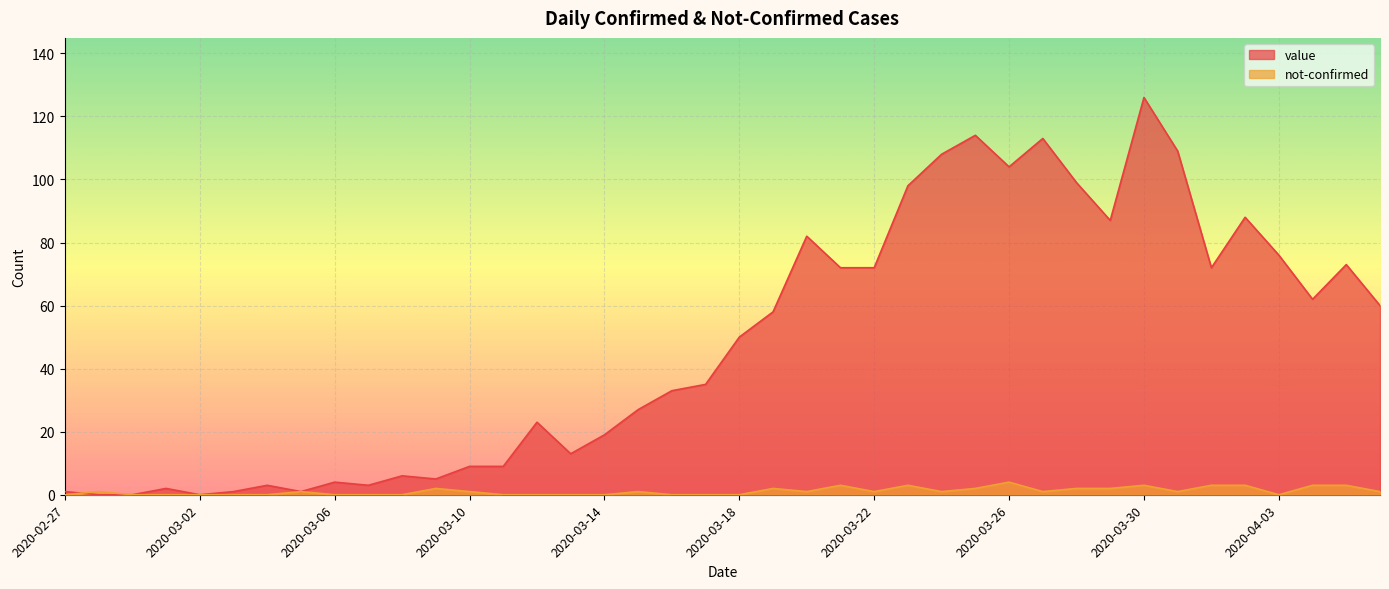

What are all the series names shown in the legend?

value, not-confirmed